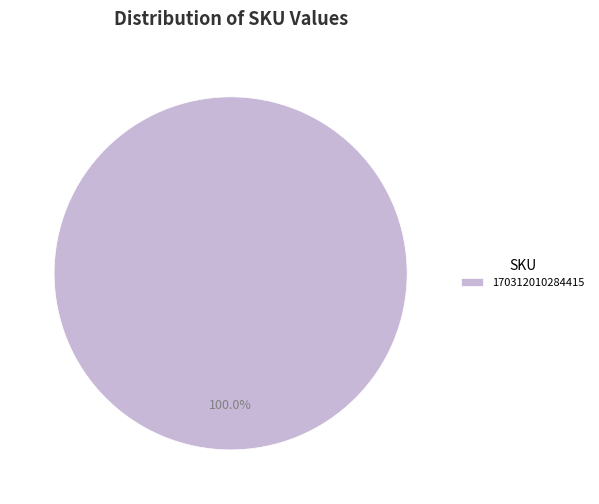

Is there a majority slice in this chart?

Yes